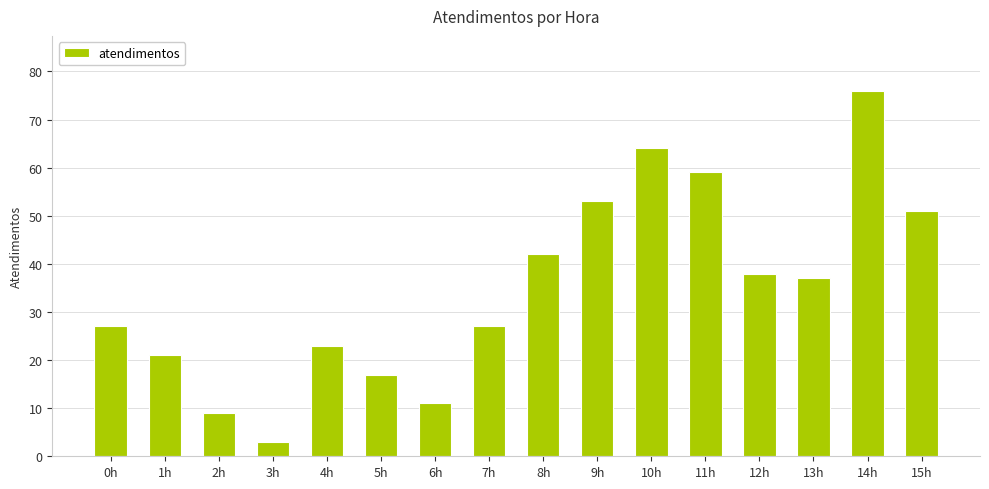

What is the difference between the maximum and second lowest values?

67